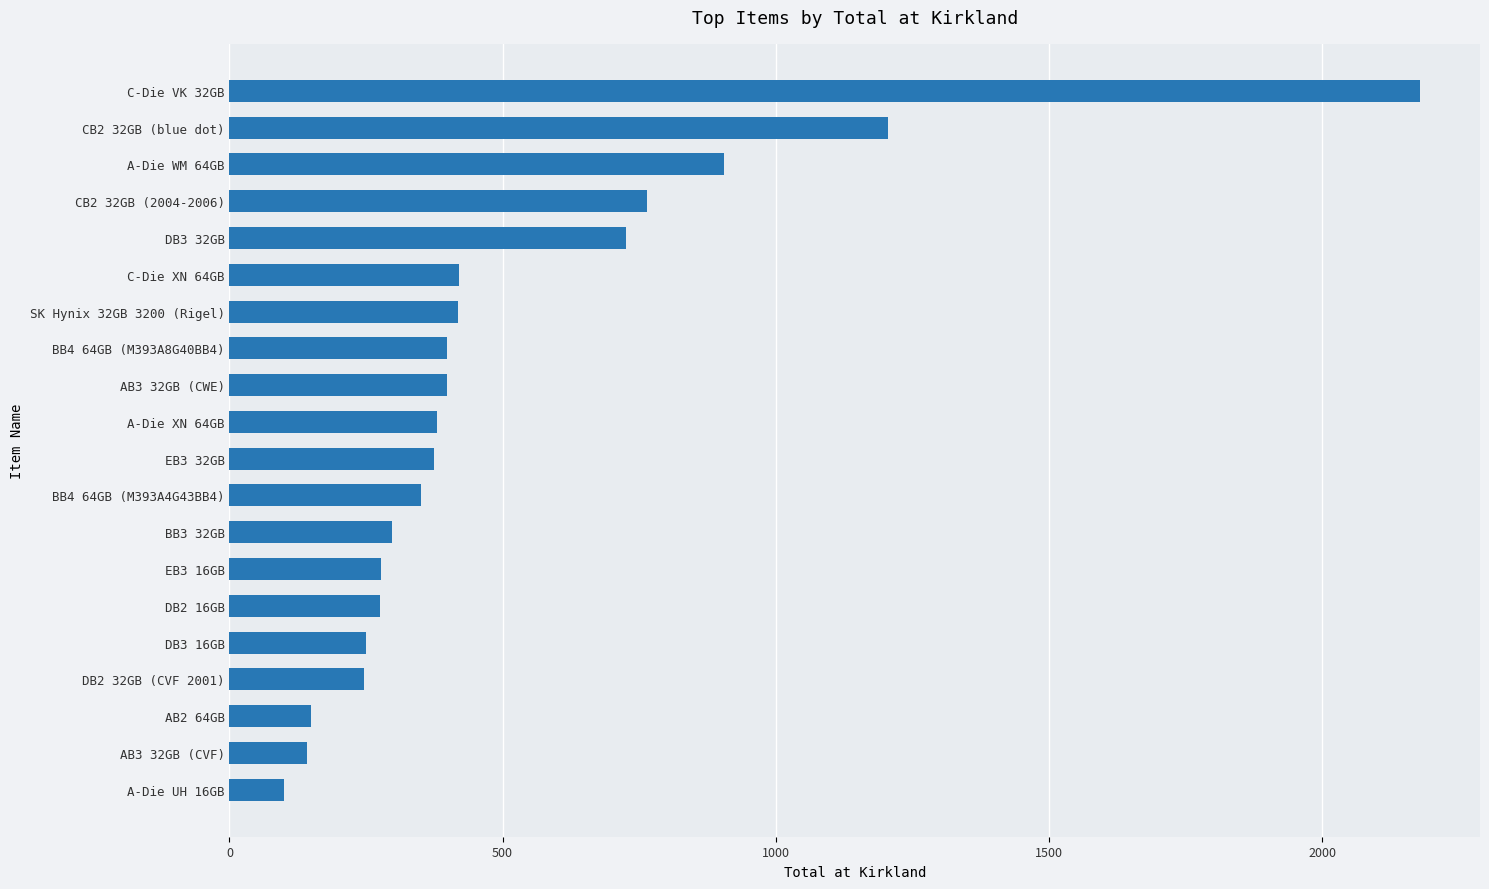

What is the ratio of the value at DB3 32GB to the value at CB2 32GB (blue dot)?

0.6